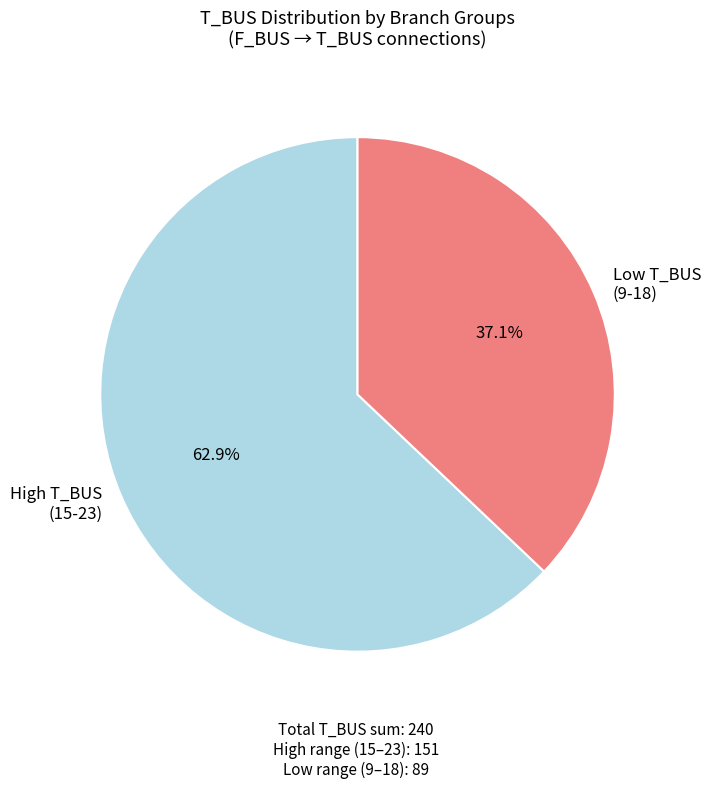

Does any single category account for the majority?

Yes